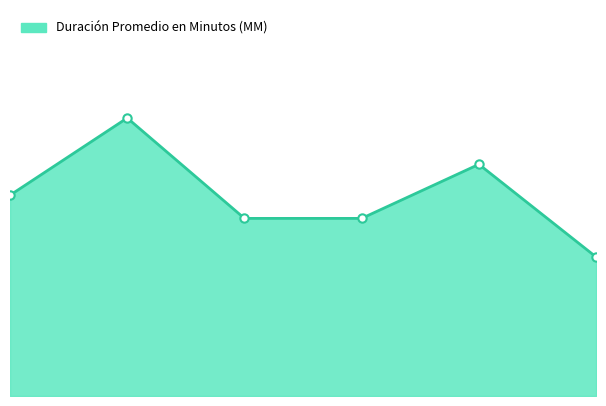

What is the sum of the values at 5 and 0?

44